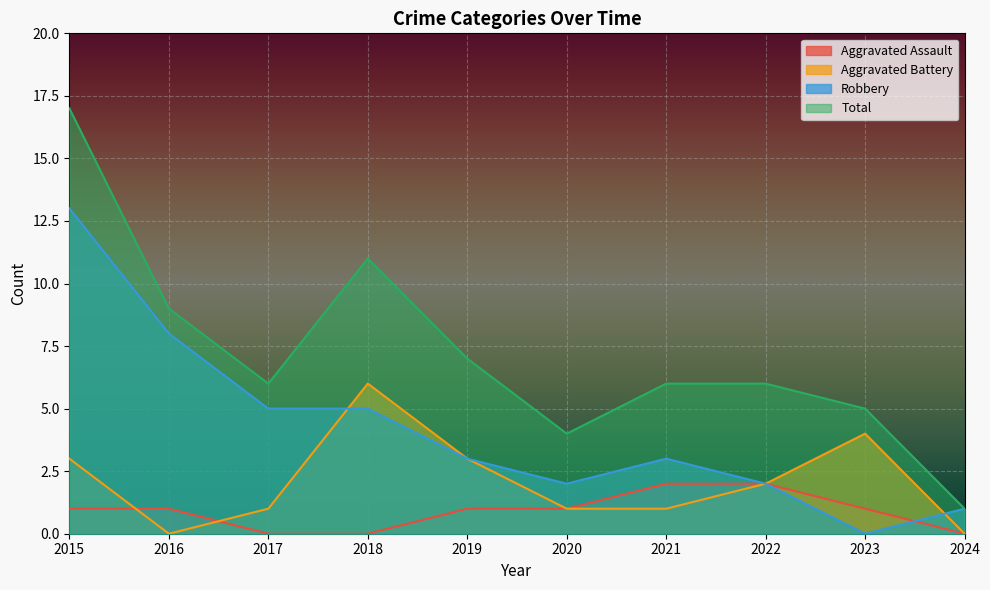

List the series in order of their peak value, lowest first.

Aggravated Assault, Aggravated Battery, Robbery, Total